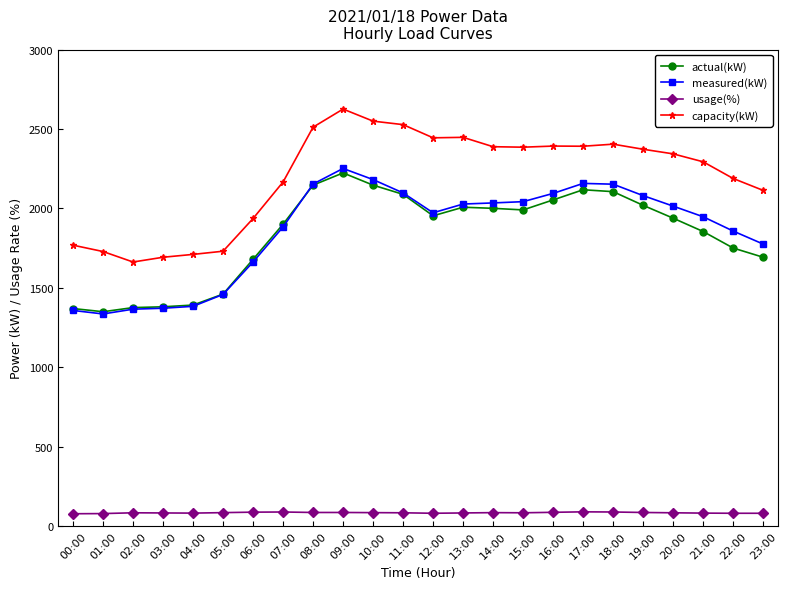

What is the sum of all actual(kW) values?

43984